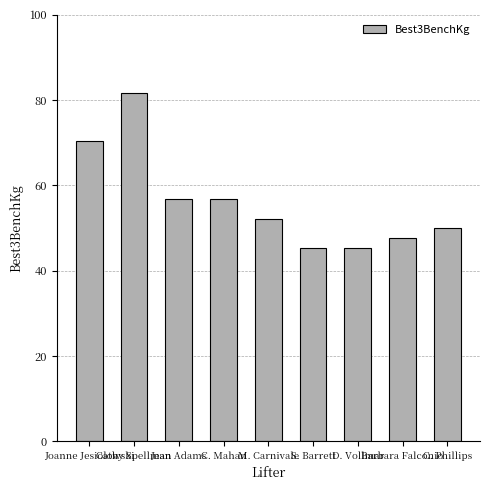

What is the ratio of the value at M. Carnivale to the value at C. Mahan?

0.9